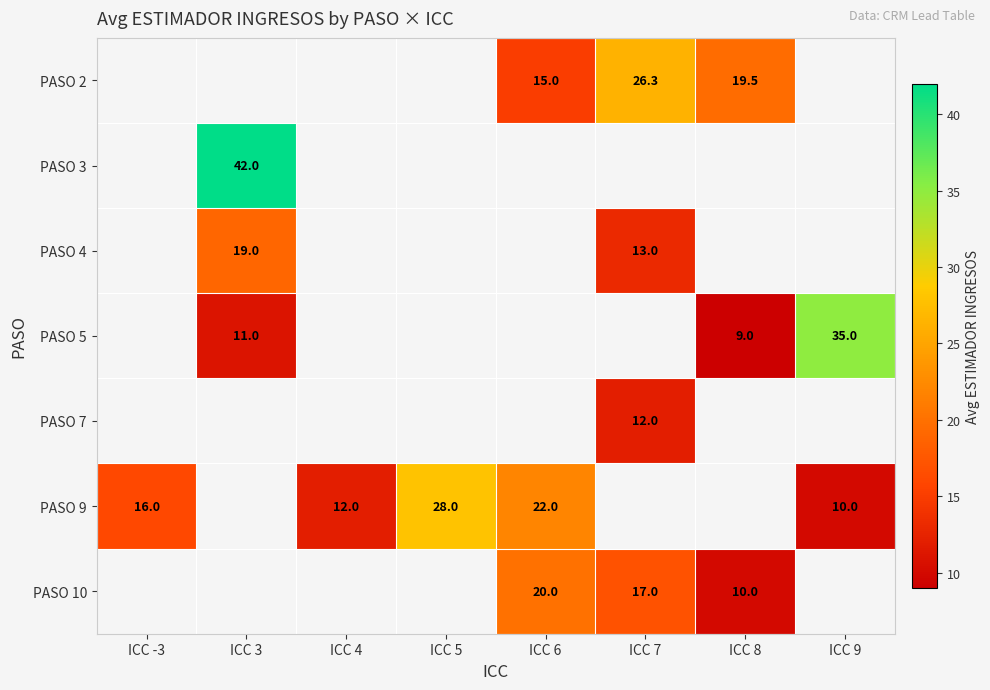

The PASO 5 series shows 9.0 at ICC 8. True or false?

True